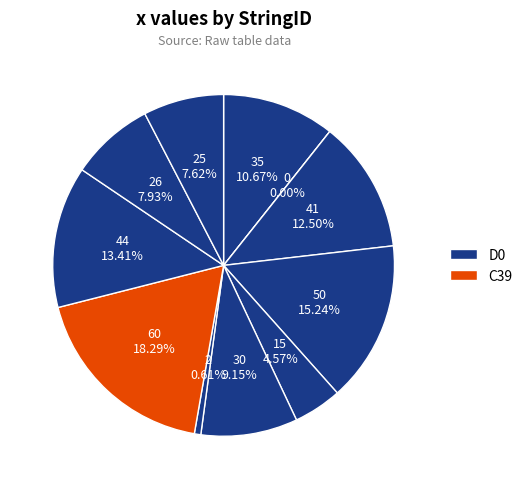

How many slices are in this pie chart?

11